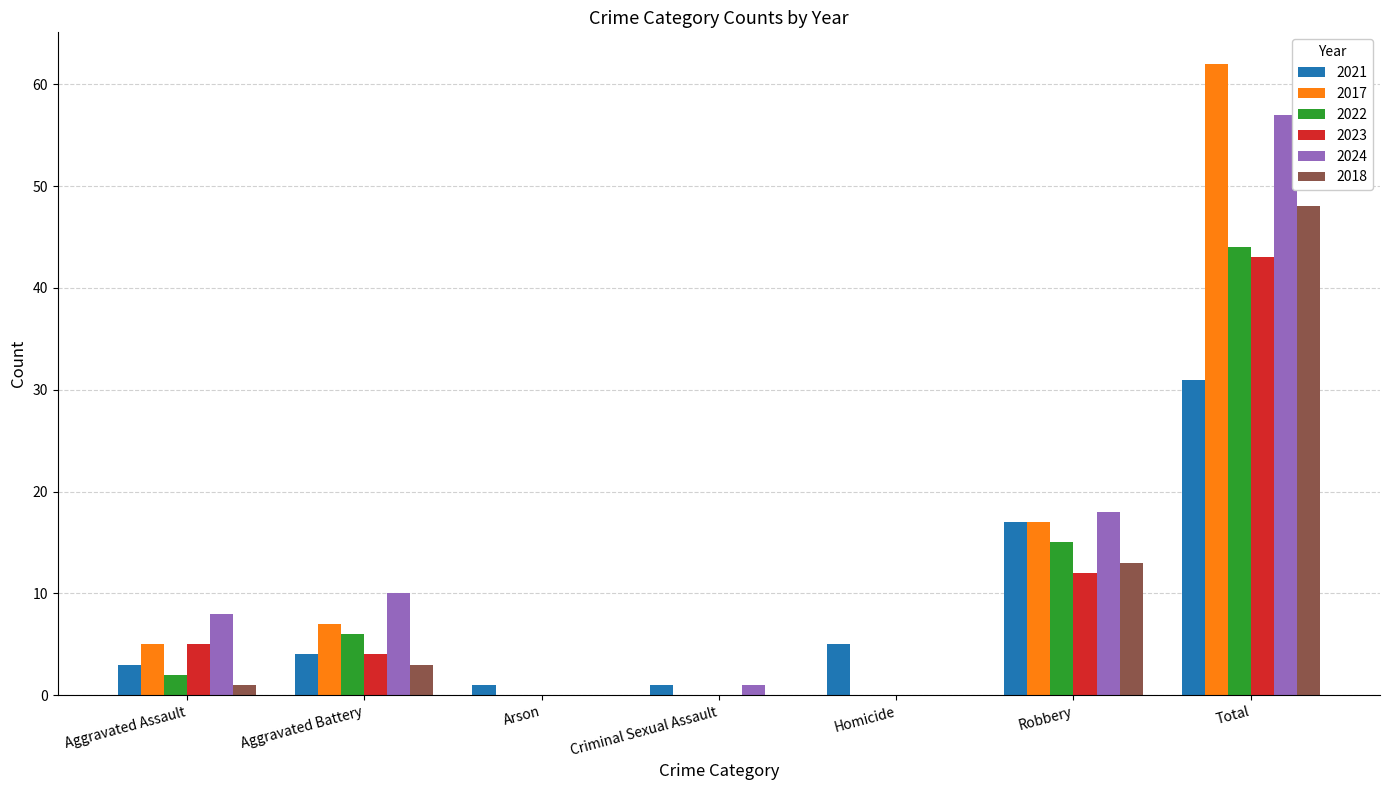

At which label does 2023 reach its peak?

Total